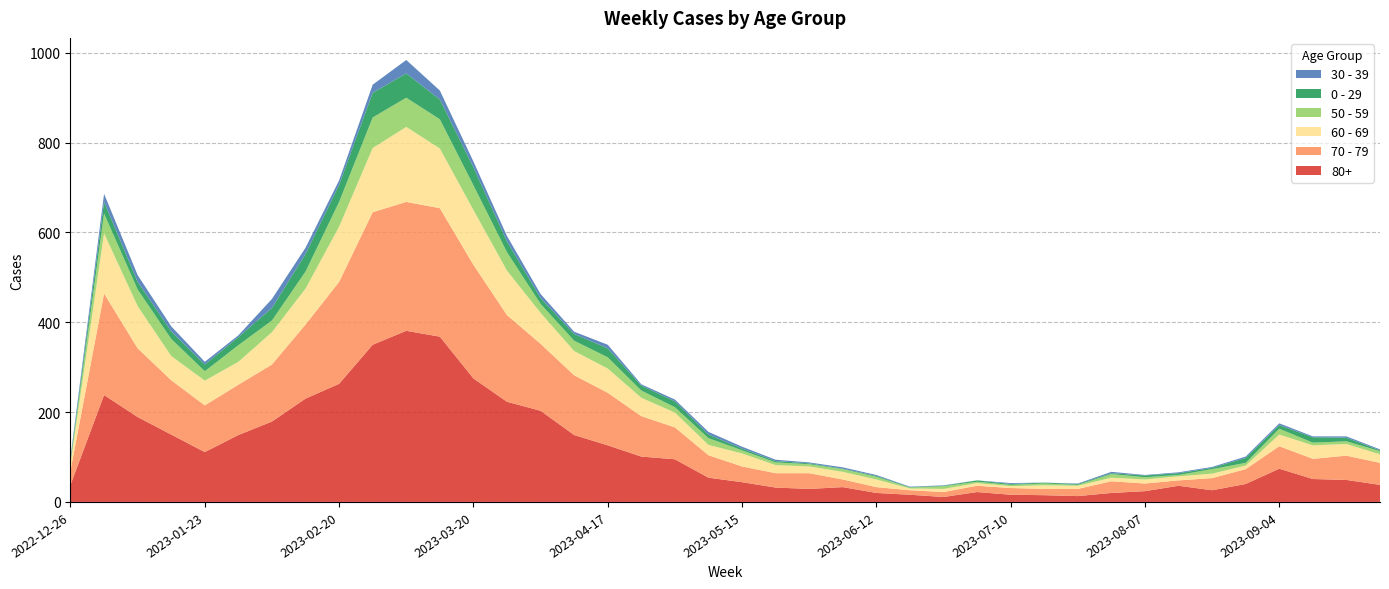

Reading left to right, what are all the values shown in this chart?

80+: 38	238	189	150	111	149	179	230	263	350	381	368	275	223	203	149	126	101	95	54	44	32	29	33	20	16	11	22	16	15	13	20	24	36	26	40	74	51	49	38
70 - 79: 32	226	153	121	104	112	127	165	227	295	287	286	253	193	149	133	117	90	71	50	35	32	35	17	13	10	11	14	15	14	16	26	17	12	27	33	50	45	54	49
60 - 69: 16	134	94	54	55	51	72	80	123	143	167	133	122	99	69	54	54	41	33	23	29	18	15	17	17	4	7	6	4	8	7	8	9	9	10	8	26	30	26	19
50 - 59: 5	44	37	38	21	37	26	38	55	68	65	65	55	41	20	23	25	16	12	15	7	6	5	6	6	2	6	3	3	4	2	8	5	3	10	6	13	6	6	7
0 - 29: 4	26	17	17	15	18	28	39	38	55	54	44	40	24	13	15	20	11	13	8	4	3	2	1	2	1	1	3	2	2	2	2	4	4	3	11	8	12	8	2
30 - 39: 5	18	15	11	6	4	20	14	10	18	30	20	13	12	9	5	8	3	4	6	4	3	2	3	2	1	1	0	2	0	1	3	1	2	2	3	4	2	3	2